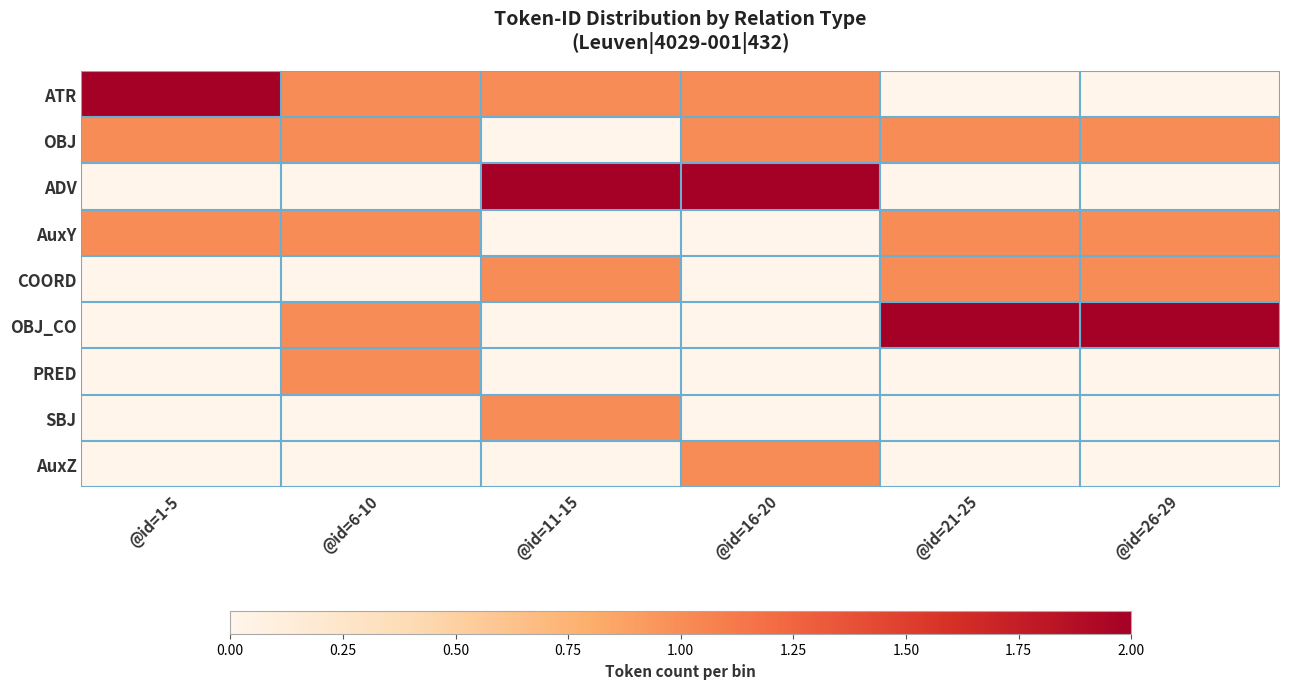

What is the spread (max minus min) of values at @id=26-29?

2